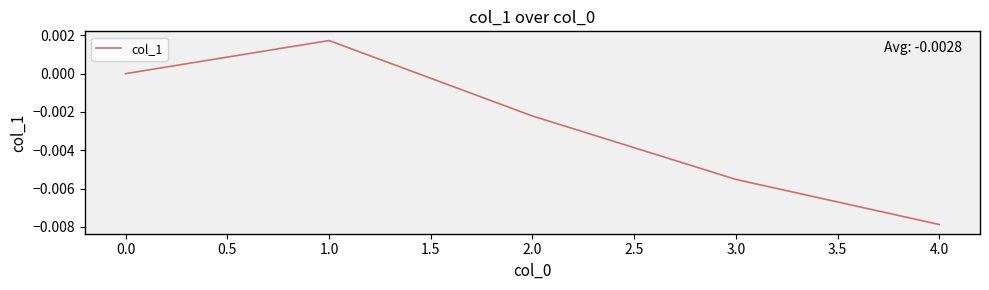

What position from the left is 3.0?

4